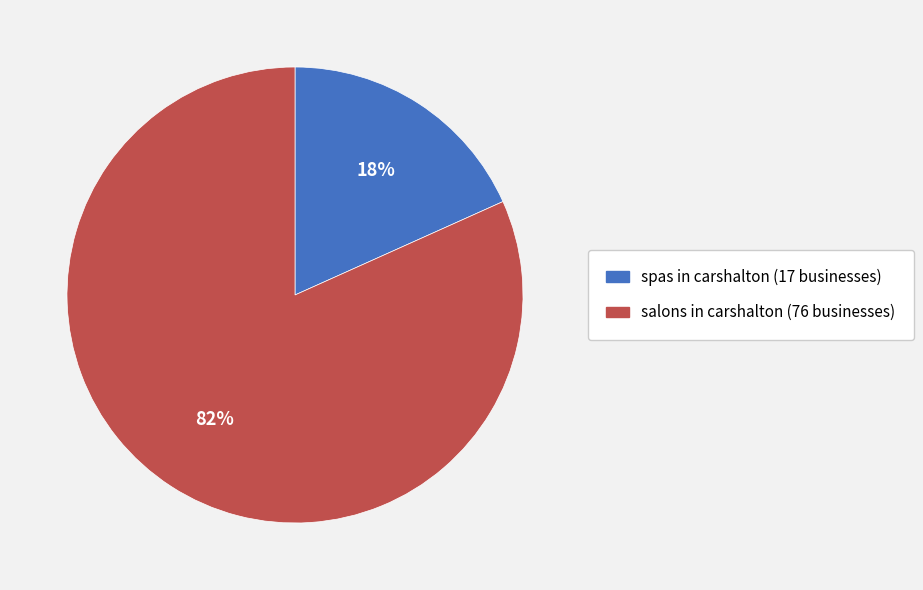

What is the smallest slice in the pie chart?

spas in carshalton